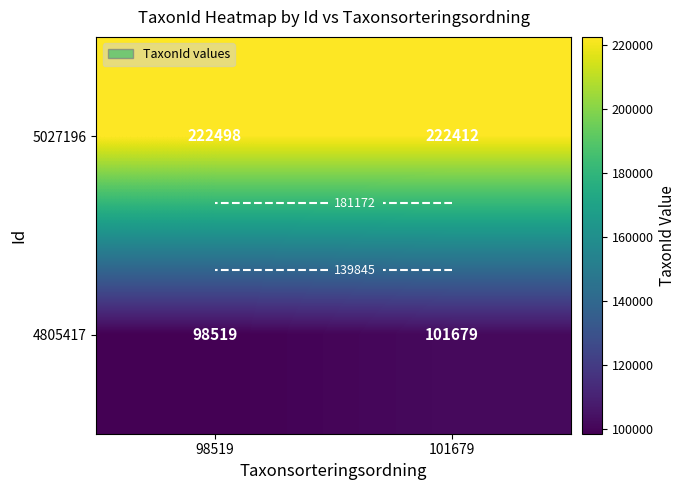

Is the value of 5027196 at 98519 greater than the value of 4805417 at 98519?

Yes